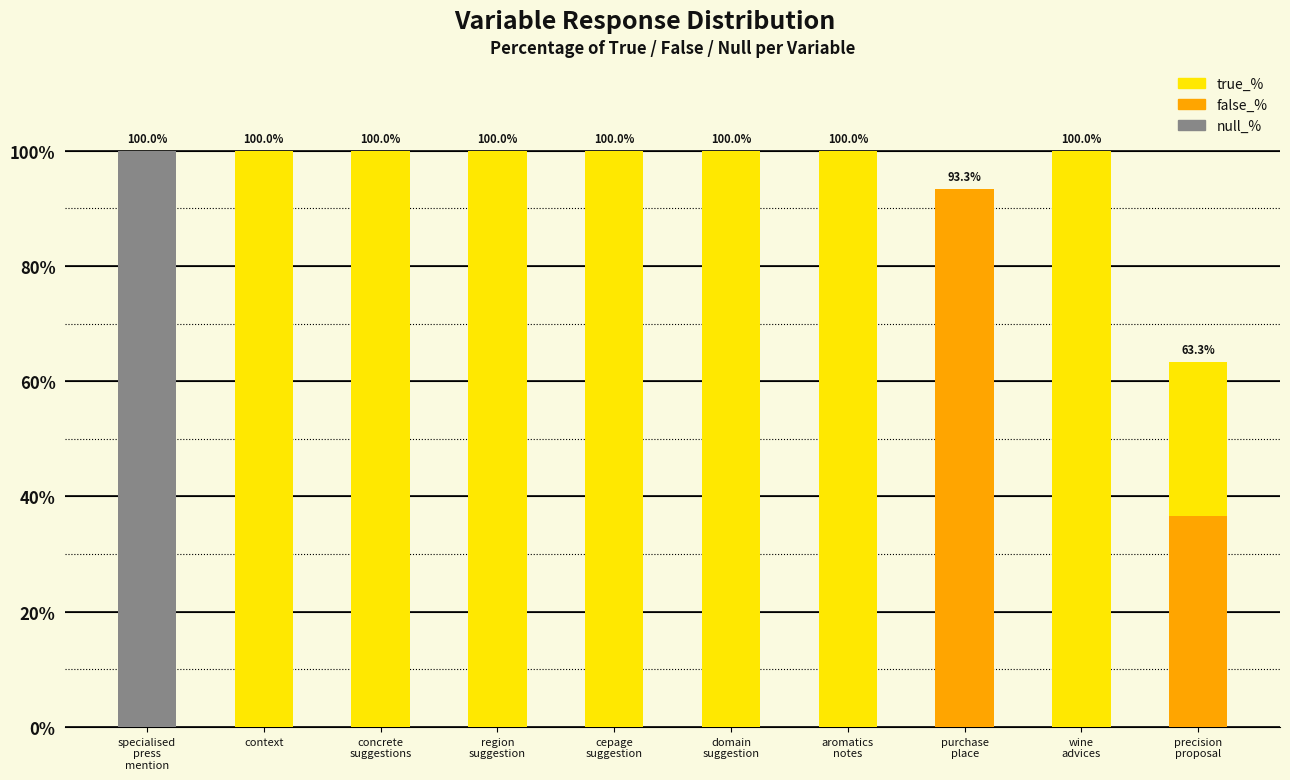

At which category is the sum across all series the highest?

specialised
press
mention